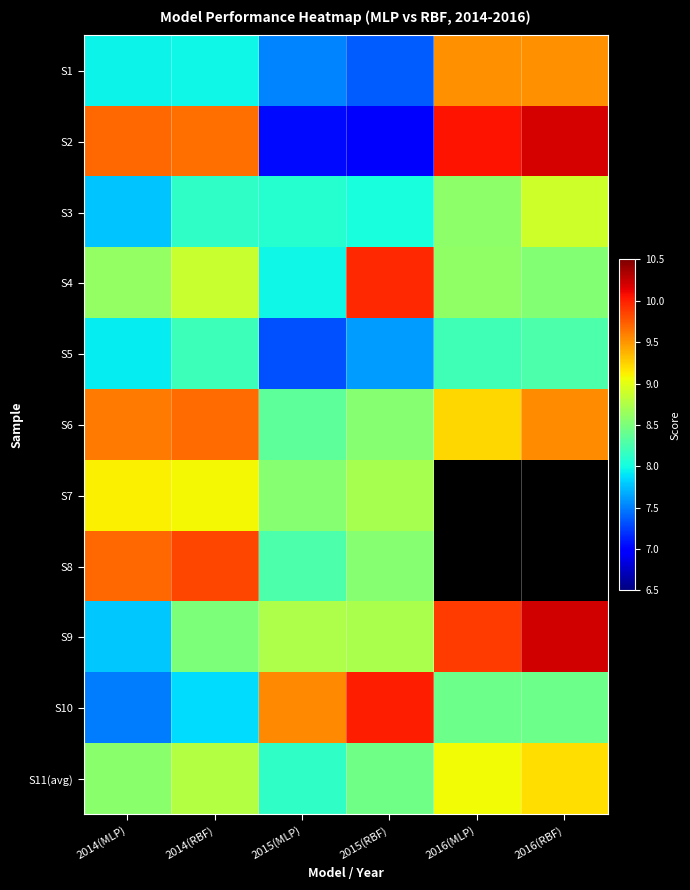

The S6 series shows 3.7 at 2014(MLP). True or false?

False